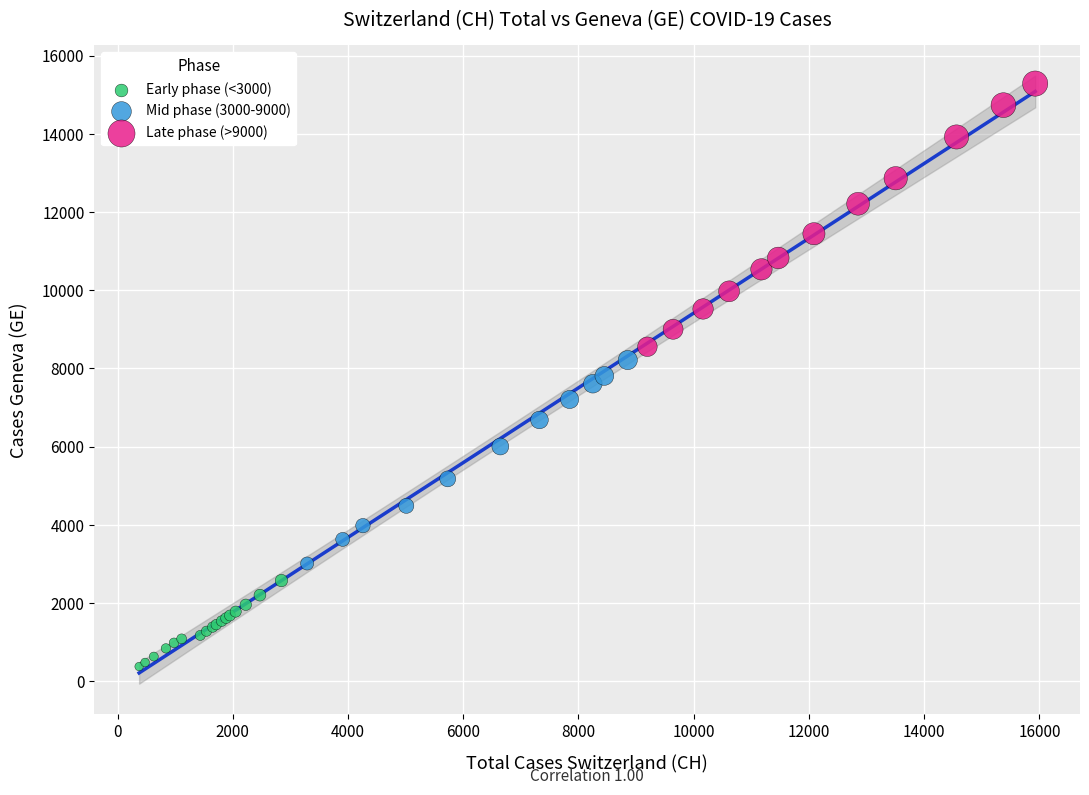

Which series contains the highest Y value?

Late phase (>9000)